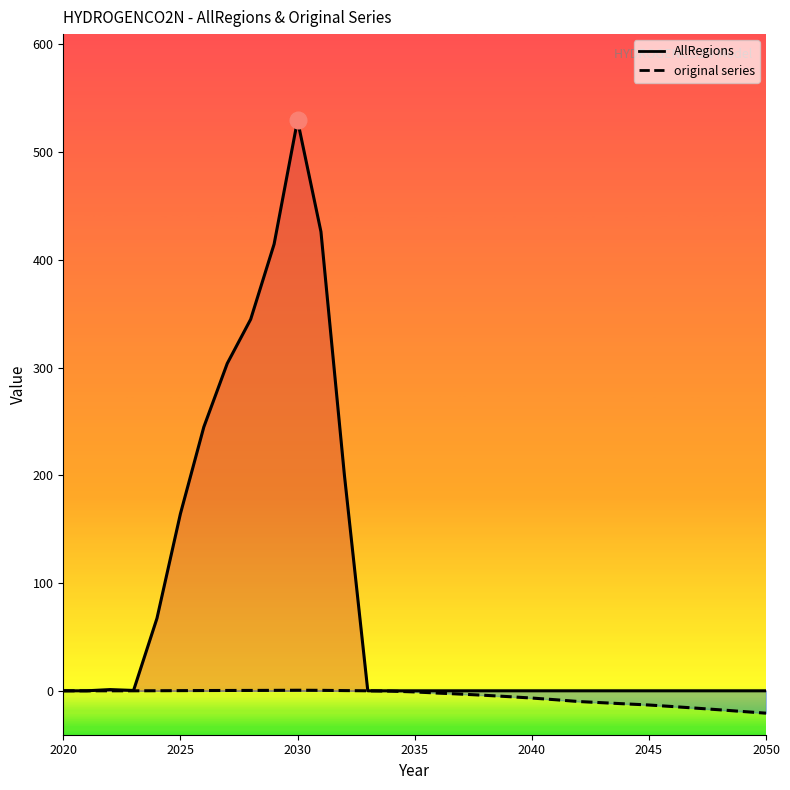

Reading left to right, list all the values displayed in this chart.

AllRegions: 0.0	0.0	1.1	0.3	67.3	164.3	244.9	303.8	344.8	414.5	529.5	426.1	200.6	0.0	0.0	0.0	0.0	0.0	0.0	0.0	0.0	0.0	0.0	0.0	0.0	0.0	0.0	0.0	0.0	0.0	0.0
original series: 0.0	0.0	0.0	0.0	0.1	0.2	0.2	0.3	0.3	0.4	0.5	0.4	0.2	0.0	-0.3	-1.0	-2.1	-3.1	-4.2	-5.4	-6.7	-8.3	-9.9	-11.0	-12.1	-13.2	-14.6	-16.1	-17.6	-19.2	-20.8